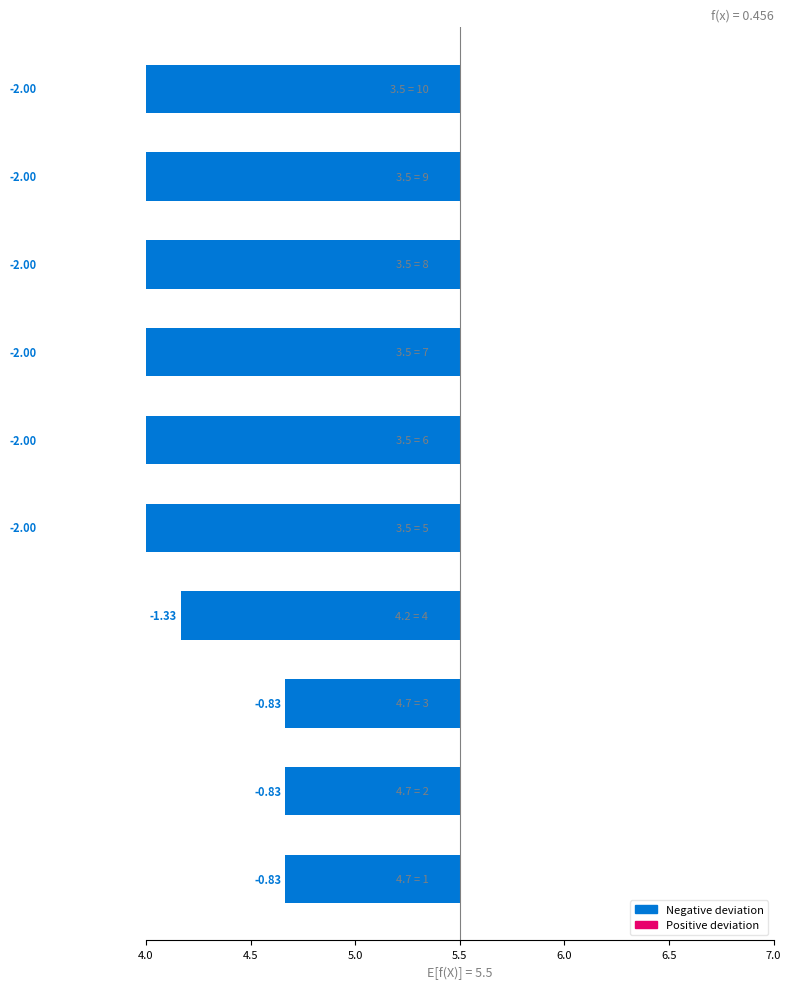

Which has a higher value, 4.0 or 9?

4.0